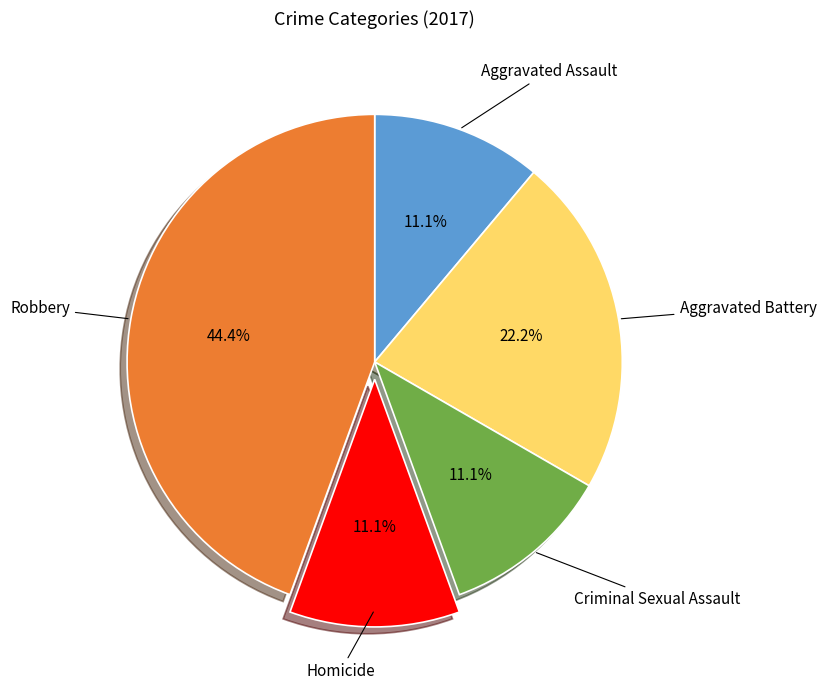

Is there any slice that represents more than half of the pie?

No